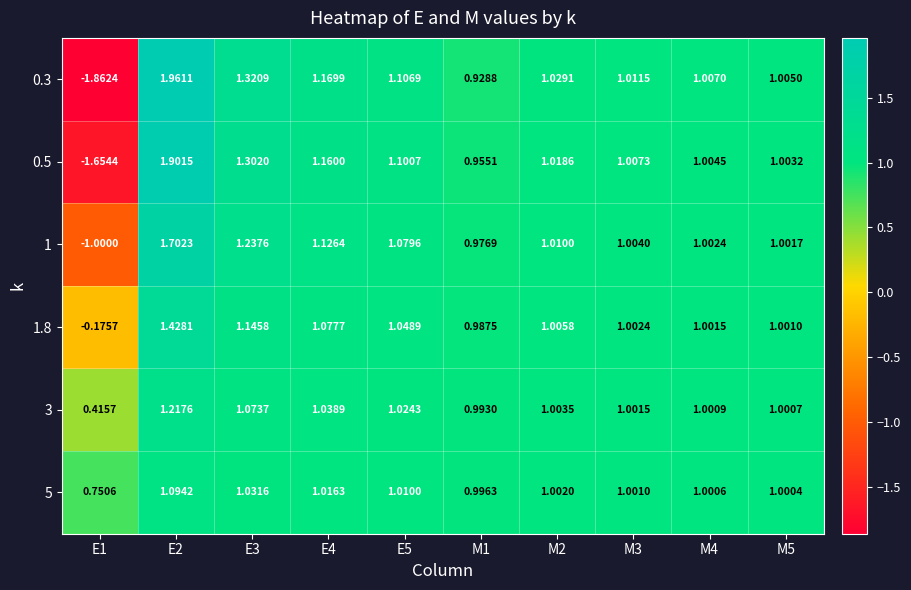

At E1, list the series in order from largest to smallest.

5, 3, 1.8, 1, 0.5, 0.3